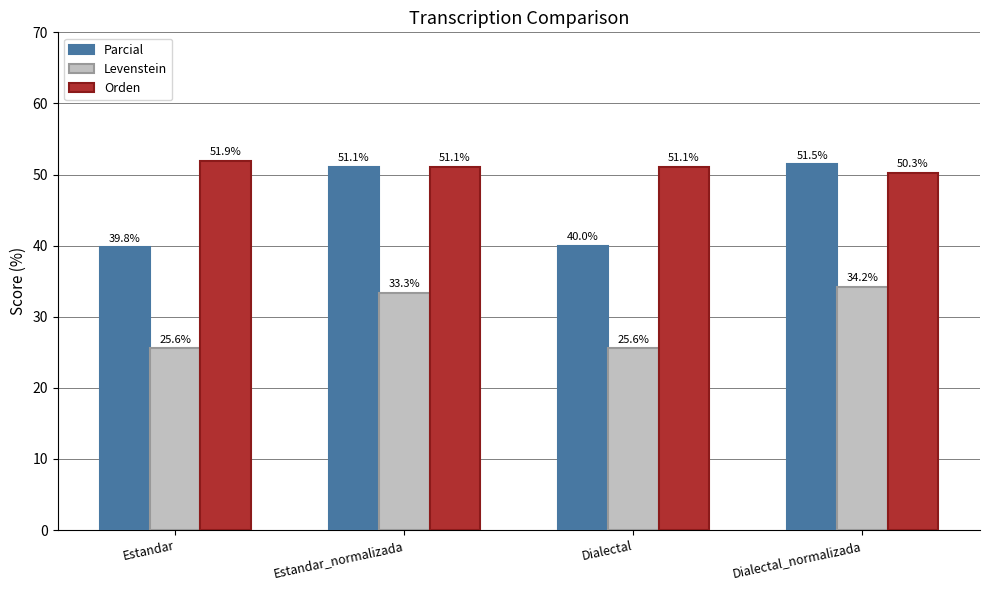

What are all the series names shown in the legend?

Parcial, Levenstein, Orden